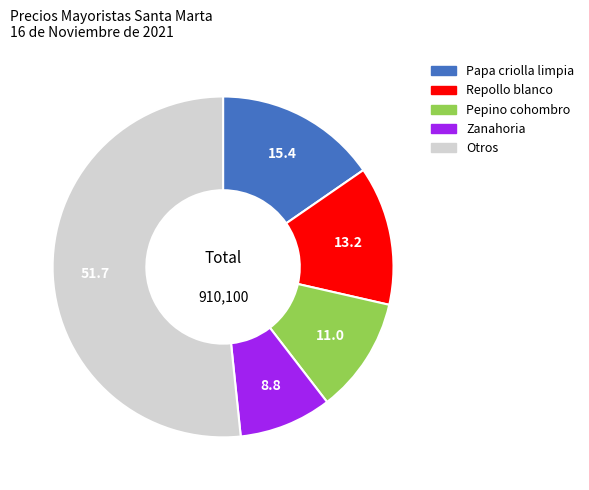

Is there a majority slice in this chart?

Yes